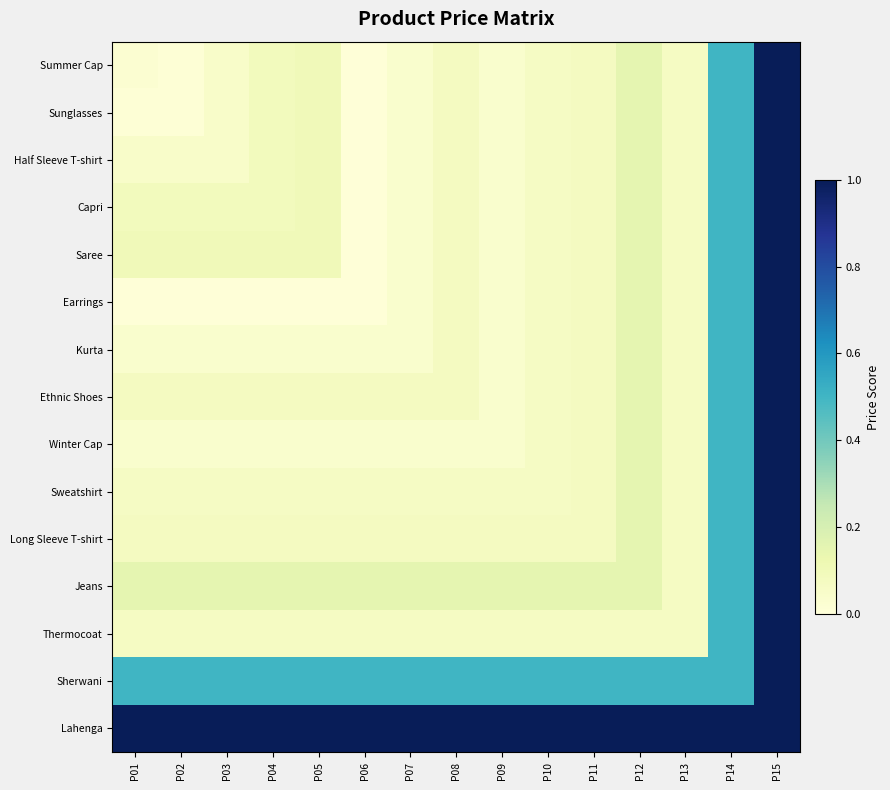

Reading left to right, extract all data points from this chart.

Summer Cap: P01=0.0	P02=0.0	P03=0.1	P04=0.1	P05=0.1	P06=0.0	P07=0.0	P08=0.1	P09=0.0	P10=0.1	P11=0.1	P12=0.1	P13=0.1	P14=0.5	P15=1.0
Sunglasses: P01=0.0	P02=0.0	P03=0.1	P04=0.1	P05=0.1	P06=0.0	P07=0.0	P08=0.1	P09=0.0	P10=0.1	P11=0.1	P12=0.1	P13=0.1	P14=0.5	P15=1.0
Half Sleeve T-shirt: P01=0.1	P02=0.1	P03=0.1	P04=0.1	P05=0.1	P06=0.0	P07=0.0	P08=0.1	P09=0.0	P10=0.1	P11=0.1	P12=0.1	P13=0.1	P14=0.5	P15=1.0
Capri: P01=0.1	P02=0.1	P03=0.1	P04=0.1	P05=0.1	P06=0.0	P07=0.0	P08=0.1	P09=0.0	P10=0.1	P11=0.1	P12=0.1	P13=0.1	P14=0.5	P15=1.0
Saree: P01=0.1	P02=0.1	P03=0.1	P04=0.1	P05=0.1	P06=0.0	P07=0.0	P08=0.1	P09=0.0	P10=0.1	P11=0.1	P12=0.1	P13=0.1	P14=0.5	P15=1.0
Earrings: P01=0.0	P02=0.0	P03=0.0	P04=0.0	P05=0.0	P06=0.0	P07=0.0	P08=0.1	P09=0.0	P10=0.1	P11=0.1	P12=0.1	P13=0.1	P14=0.5	P15=1.0
Kurta: P01=0.0	P02=0.0	P03=0.0	P04=0.0	P05=0.0	P06=0.0	P07=0.0	P08=0.1	P09=0.0	P10=0.1	P11=0.1	P12=0.1	P13=0.1	P14=0.5	P15=1.0
Ethnic Shoes: P01=0.1	P02=0.1	P03=0.1	P04=0.1	P05=0.1	P06=0.1	P07=0.1	P08=0.1	P09=0.0	P10=0.1	P11=0.1	P12=0.1	P13=0.1	P14=0.5	P15=1.0
Winter Cap: P01=0.0	P02=0.0	P03=0.0	P04=0.0	P05=0.0	P06=0.0	P07=0.0	P08=0.0	P09=0.0	P10=0.1	P11=0.1	P12=0.1	P13=0.1	P14=0.5	P15=1.0
Sweatshirt: P01=0.1	P02=0.1	P03=0.1	P04=0.1	P05=0.1	P06=0.1	P07=0.1	P08=0.1	P09=0.1	P10=0.1	P11=0.1	P12=0.1	P13=0.1	P14=0.5	P15=1.0
Long Sleeve T-shirt: P01=0.1	P02=0.1	P03=0.1	P04=0.1	P05=0.1	P06=0.1	P07=0.1	P08=0.1	P09=0.1	P10=0.1	P11=0.1	P12=0.1	P13=0.1	P14=0.5	P15=1.0
Jeans: P01=0.1	P02=0.1	P03=0.1	P04=0.1	P05=0.1	P06=0.1	P07=0.1	P08=0.1	P09=0.1	P10=0.1	P11=0.1	P12=0.1	P13=0.1	P14=0.5	P15=1.0
Thermocoat: P01=0.1	P02=0.1	P03=0.1	P04=0.1	P05=0.1	P06=0.1	P07=0.1	P08=0.1	P09=0.1	P10=0.1	P11=0.1	P12=0.1	P13=0.1	P14=0.5	P15=1.0
Sherwani: P01=0.5	P02=0.5	P03=0.5	P04=0.5	P05=0.5	P06=0.5	P07=0.5	P08=0.5	P09=0.5	P10=0.5	P11=0.5	P12=0.5	P13=0.5	P14=0.5	P15=1.0
Lahenga: P01=1.0	P02=1.0	P03=1.0	P04=1.0	P05=1.0	P06=1.0	P07=1.0	P08=1.0	P09=1.0	P10=1.0	P11=1.0	P12=1.0	P13=1.0	P14=1.0	P15=1.0